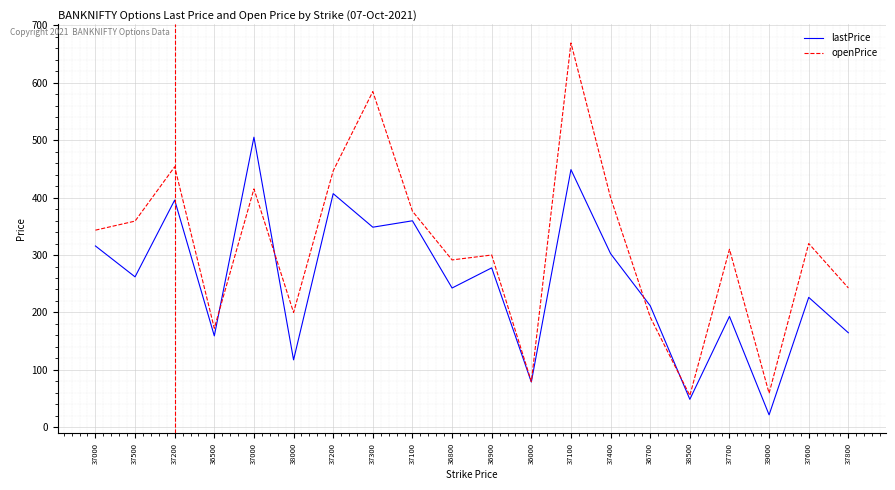

Reading left to right, what are all the values shown in this chart?

lastPrice: 37000=315.8	37500=262.0	37200=395.6	36500=159.3	37000=505.0	38000=117.5	37200=406.8	37300=348.4	37100=359.6	36800=242.6	36900=277.6	36000=79.0	37100=448.6	37400=302.4	36700=211.8	38500=48.9	37700=193.2	39000=21.9	37600=226.3	37800=164.7
openPrice: 37000=343.2	37500=359.0	37200=453.6	36500=172.5	37000=415.0	38000=200.0	37200=446.4	37300=584.4	37100=376.2	36800=291.4	36900=300.0	36000=79.8	37100=669.0	37400=399.9	36700=192.0	38500=55.5	37700=310.0	39000=59.5	37600=320.0	37800=242.7